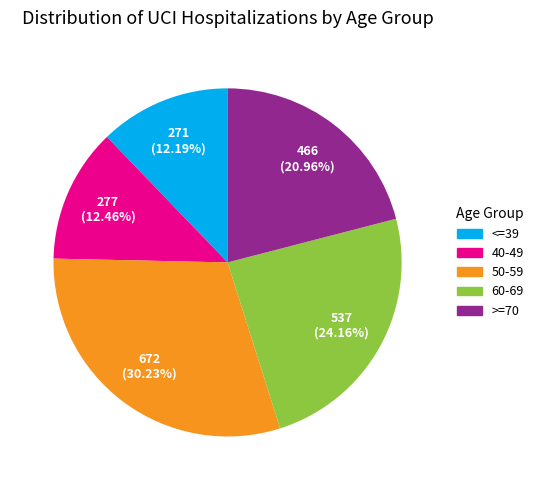

Which category has the biggest portion of the pie?

50-59